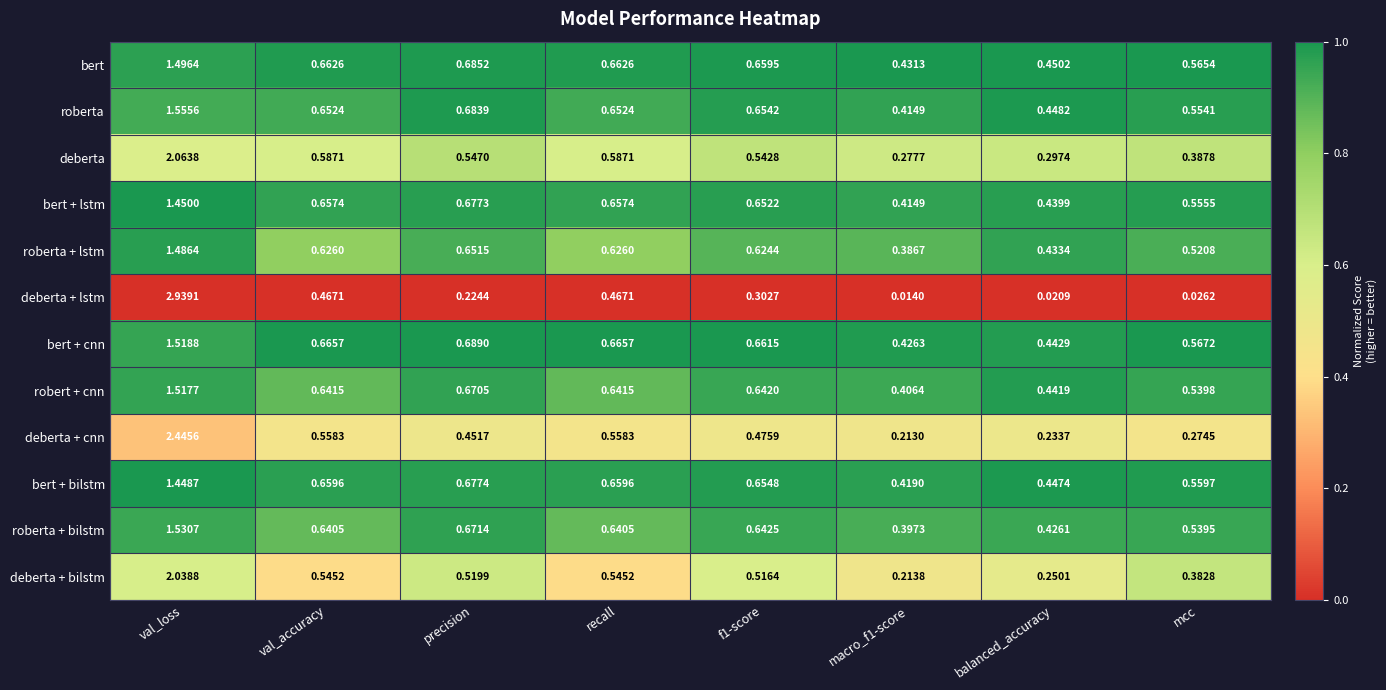

Which label corresponds to the largest value in the chart?

val_loss